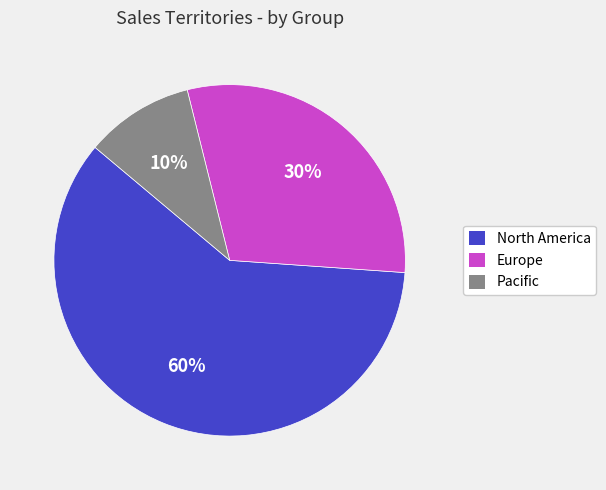

What is the ratio of the value at Pacific to the value at Europe?

0.3